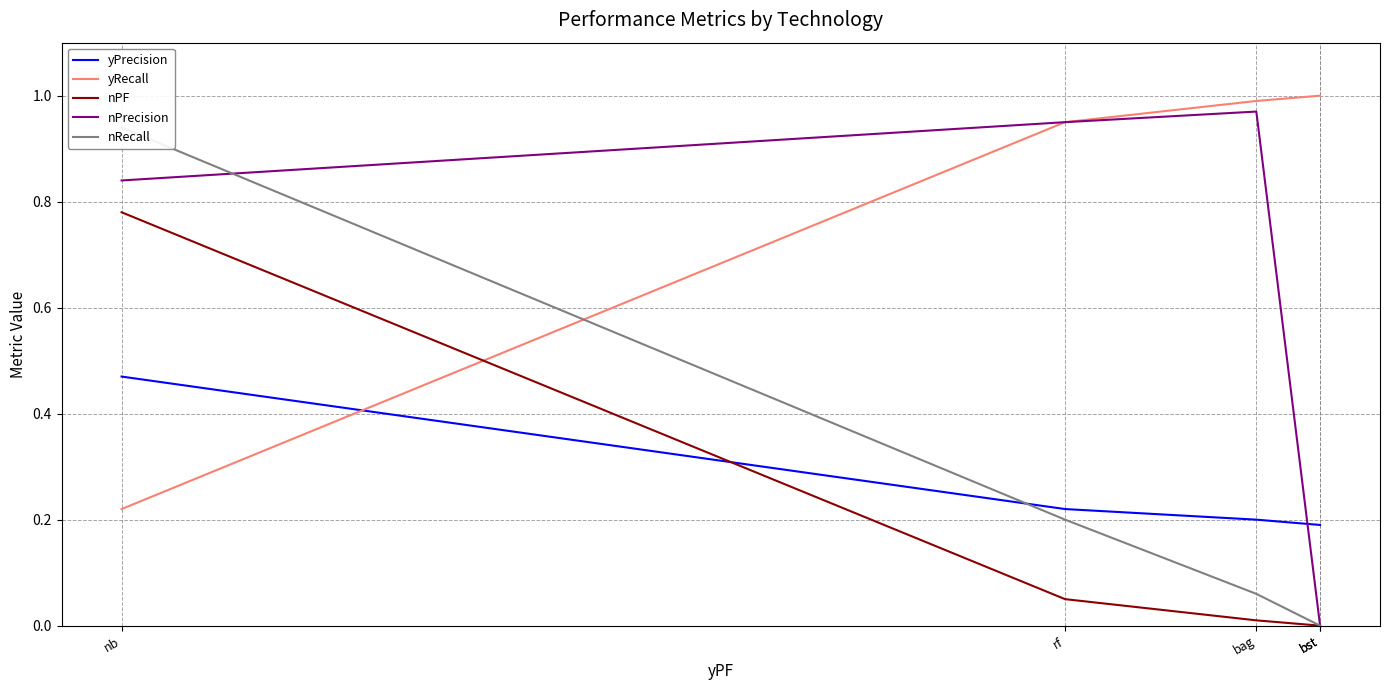

Rank the categories by nPF value from lowest to highest.

bst, bst, bag, rf, nb